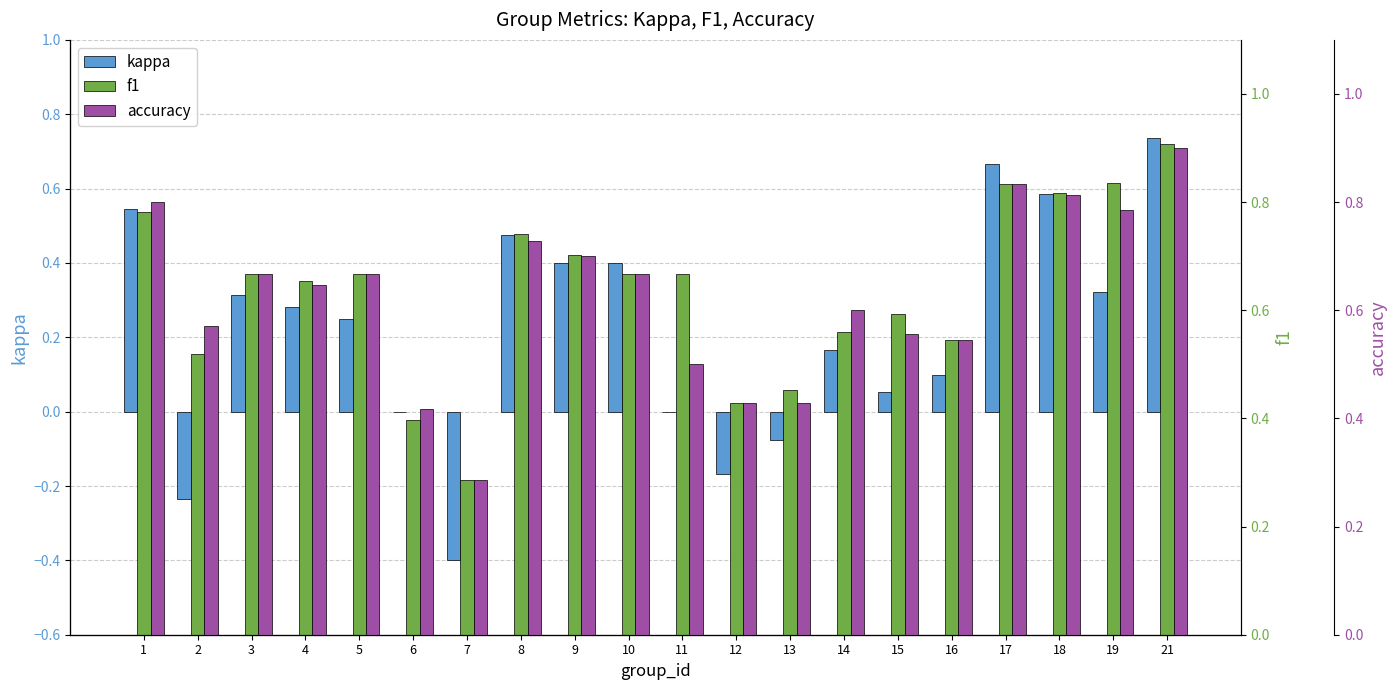

Which category has the lowest value across all series?

7